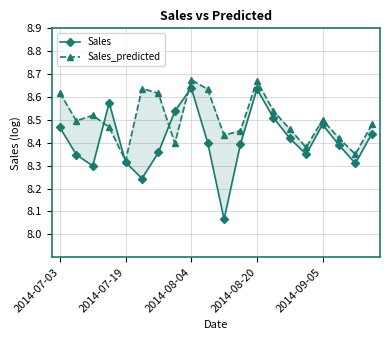

True or false: Sales_predicted has more than 0 interior local peaks.

True